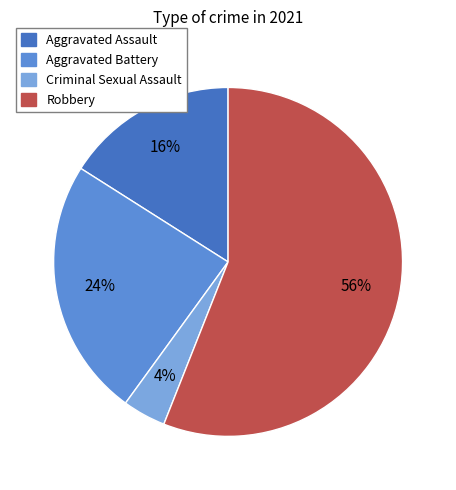

Approximately how many times larger is the value at Robbery compared to Aggravated Assault?

3.5